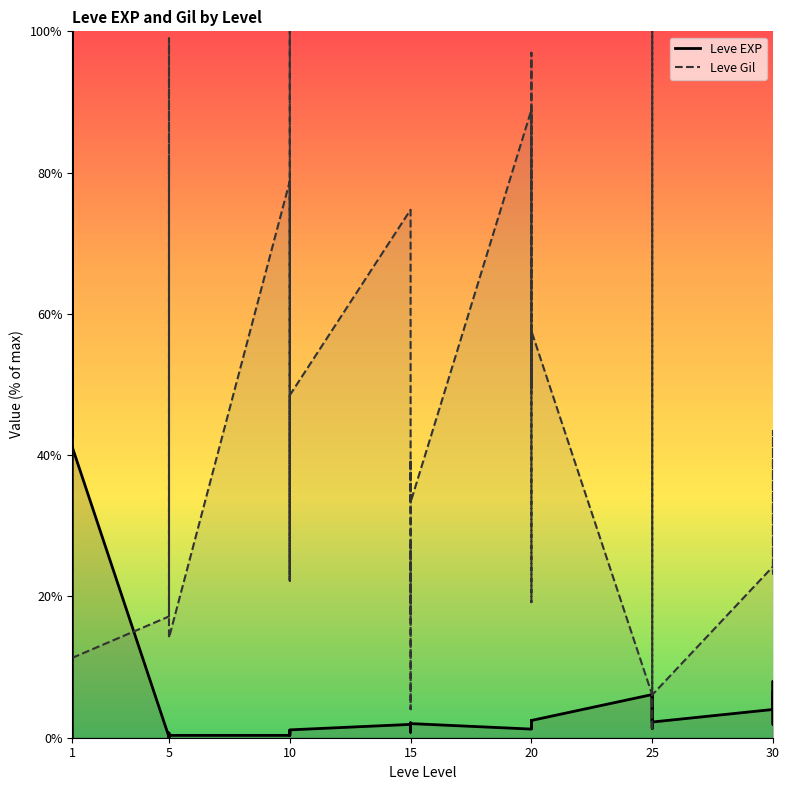

What is the minimum value for Leve Gil?

1.0